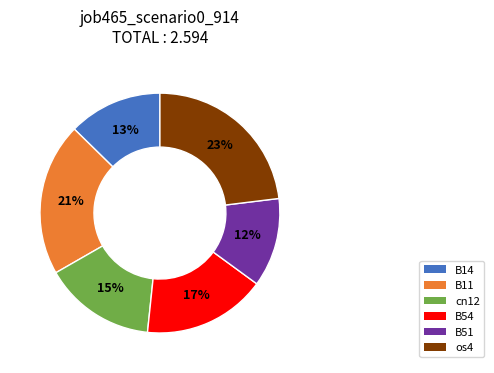

To the nearest percent, what is the difference between the largest and smallest slice percentages?

11%